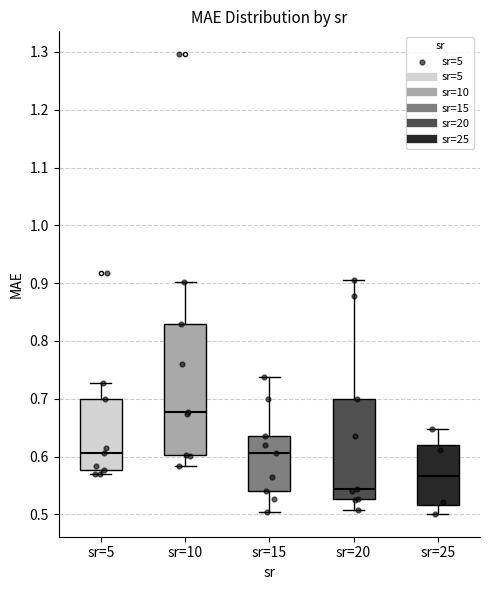

Reading left to right, transcribe this box plot: for each box, give where its median line is, the range the box spans, and where its two whiskers end, as read against the y-axis. The values are not printed on the chart, so give them approximately, as read against the axis.

sr=5: median 0.61, box 0.58 to 0.70, whiskers 0.57 to 0.73
sr=10: median 0.68, box 0.60 to 0.83, whiskers 0.58 to 0.90
sr=15: median 0.61, box 0.54 to 0.64, whiskers 0.50 to 0.74
sr=20: median 0.54, box 0.53 to 0.70, whiskers 0.51 to 0.91
sr=25: median 0.57, box 0.52 to 0.62, whiskers 0.50 to 0.65